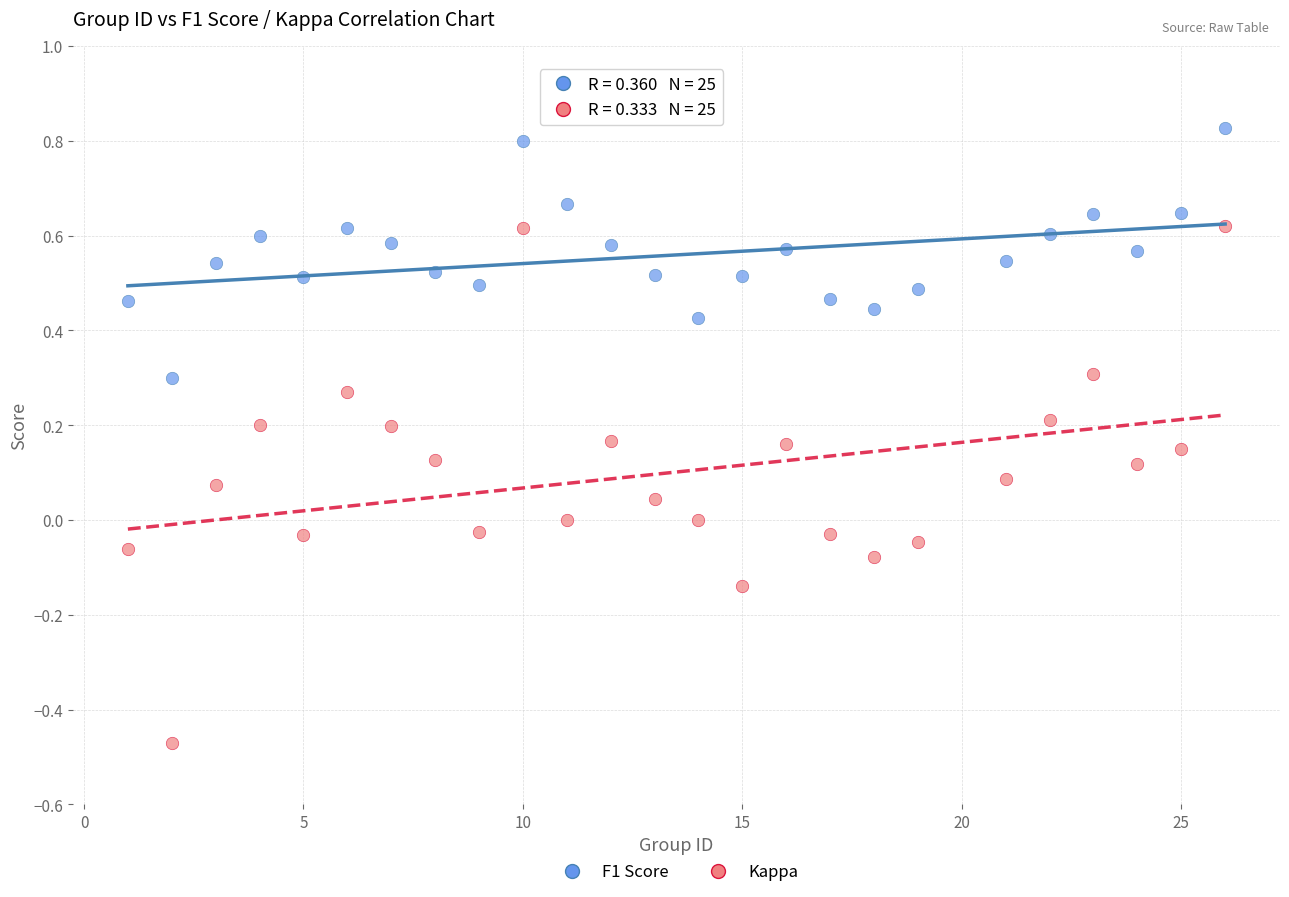

What is the X range (max minus min) for the scatter plot?

25.0